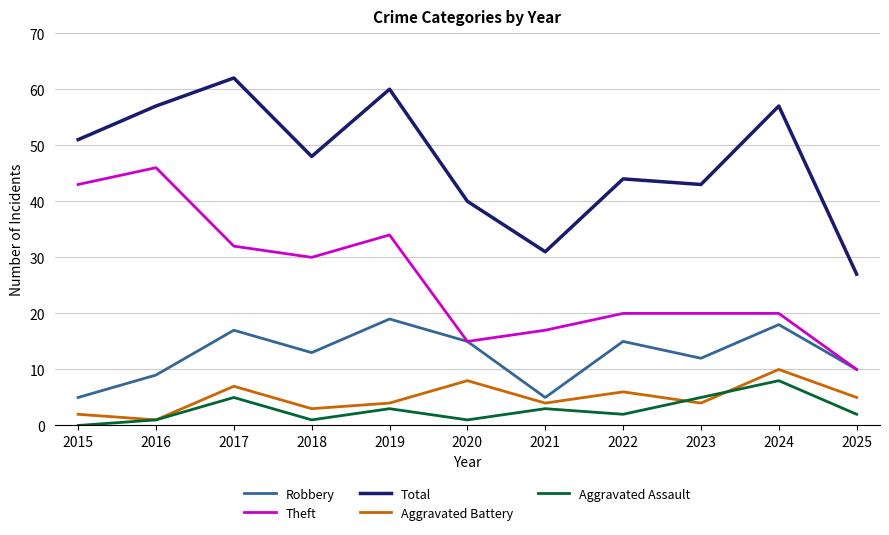

The value of Robbery at 2021 is 5. True or false?

True